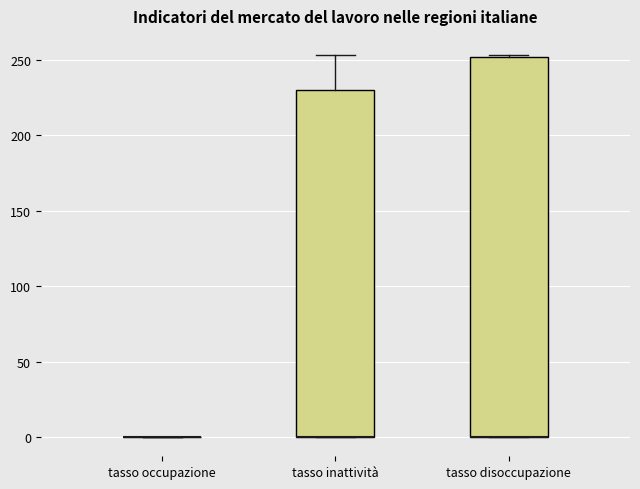

Which box is the tallest, from its lower edge to its upper edge?

tasso disoccupazione